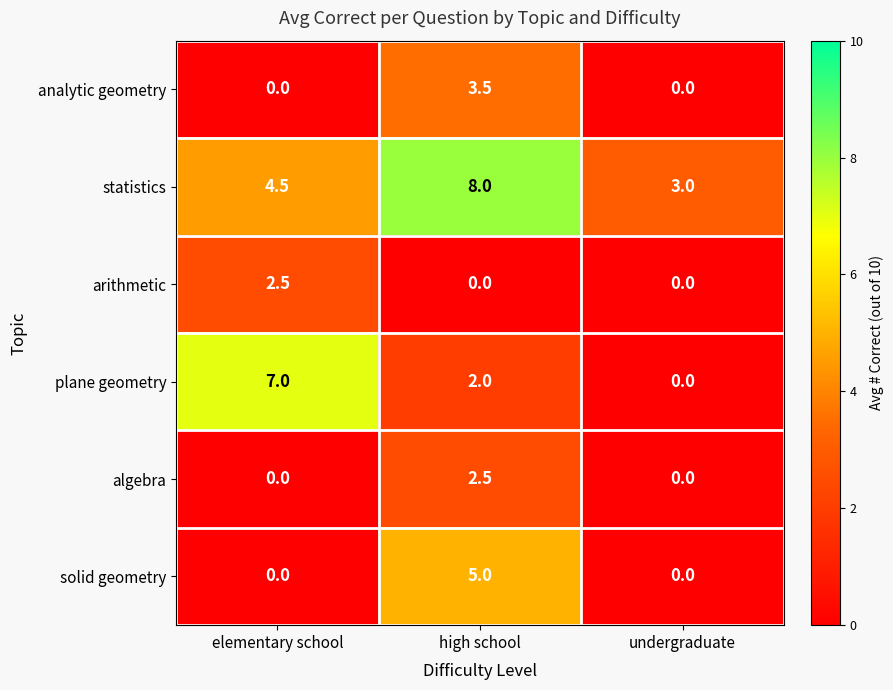

Reading right to left, list all the values displayed in this chart.

analytic geometry: 0.0	3.5	0.0
statistics: 3.0	8.0	4.5
arithmetic: 0.0	0.0	2.5
plane geometry: 0.0	2.0	7.0
algebra: 0.0	2.5	0.0
solid geometry: 0.0	5.0	0.0